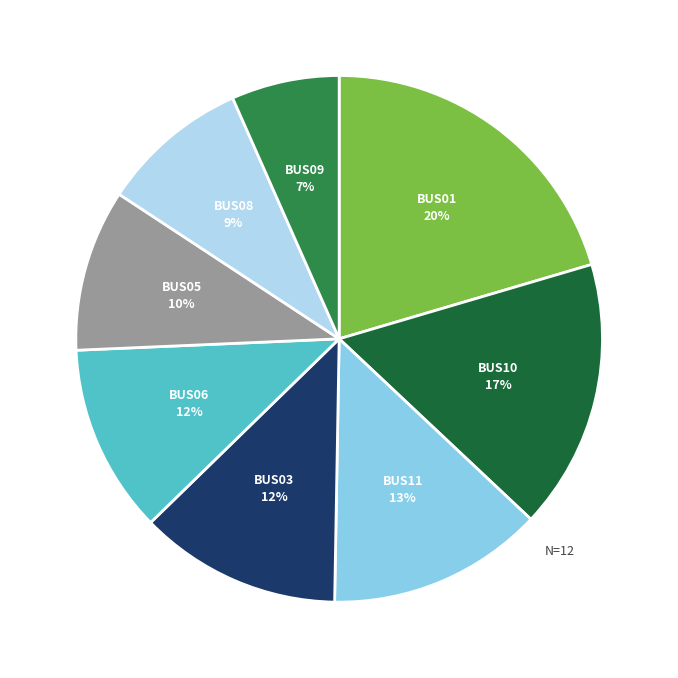

Does any single category account for the majority?

No